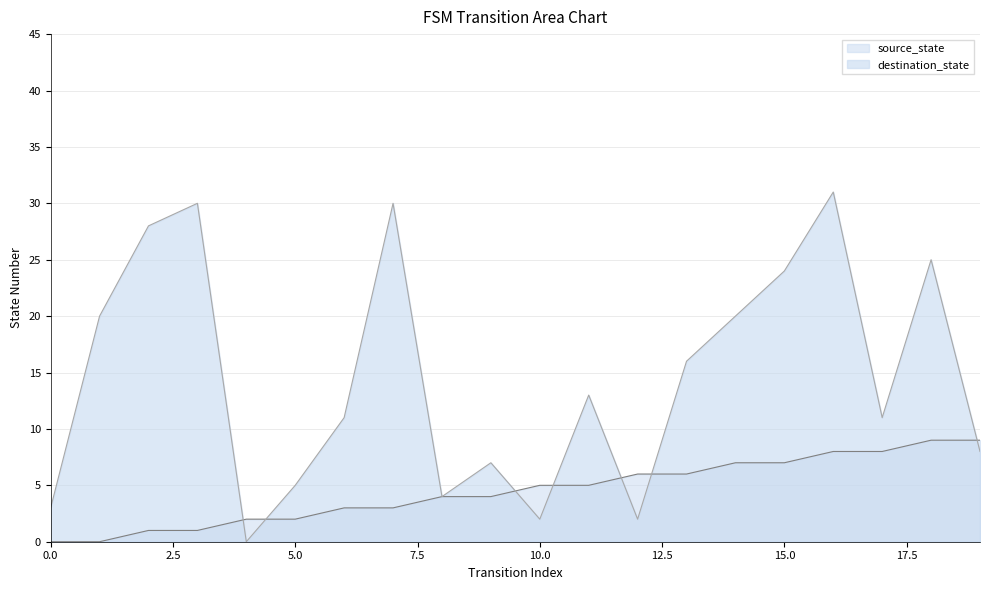

Count the source_state values in the range 2 to 7.

12